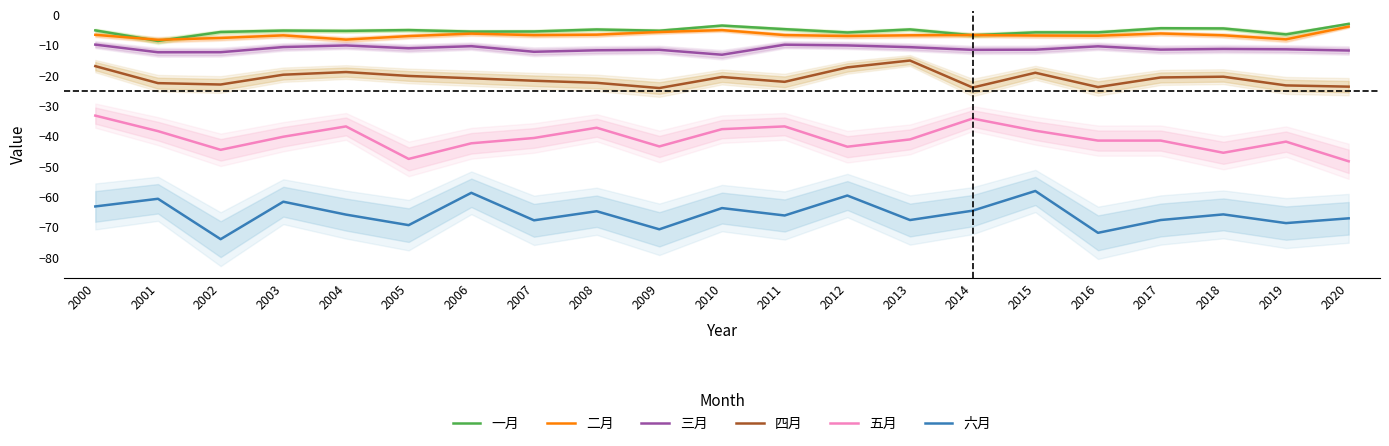

Where is the first local minimum for 五月?

2002